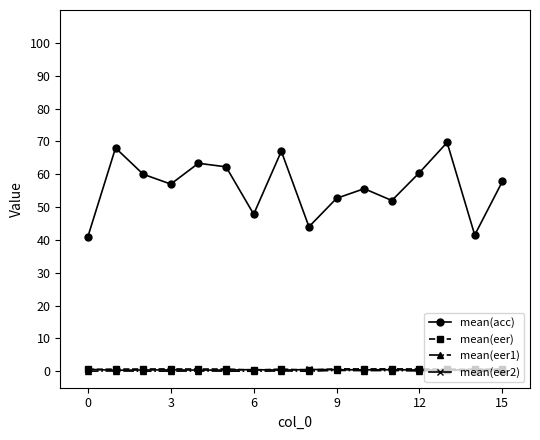

What is the value of the mean(acc) point at the 4th from the left?

57.0